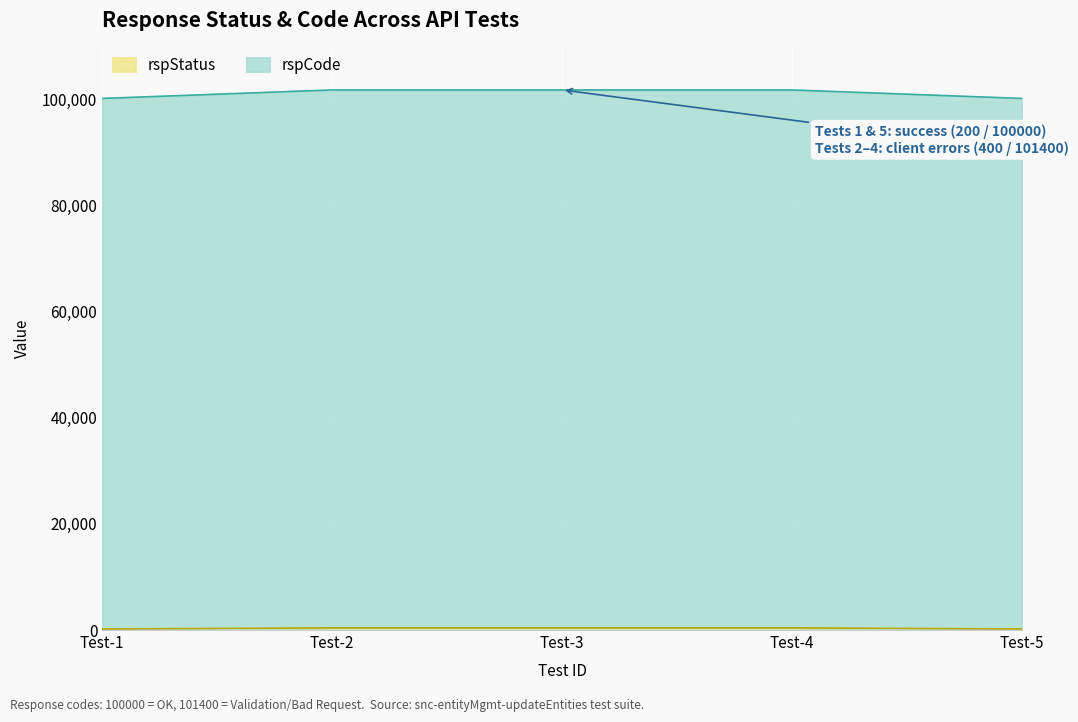

Between Test-2 and Test-3, which series saw the biggest shift?

rspStatus